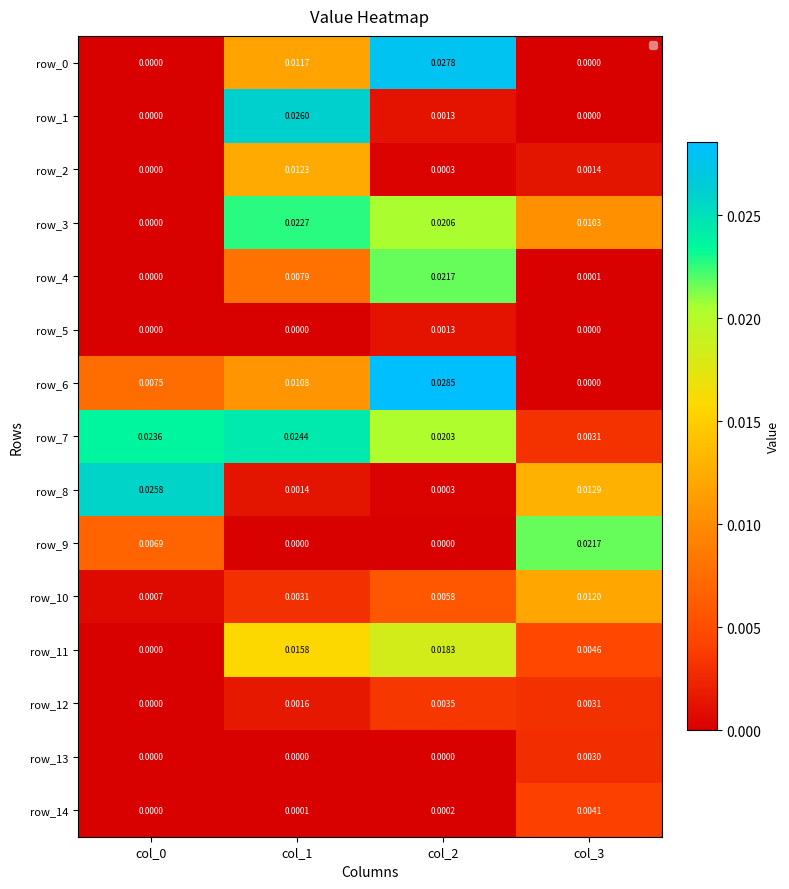

At which category is the sum across all series the highest?

col_2